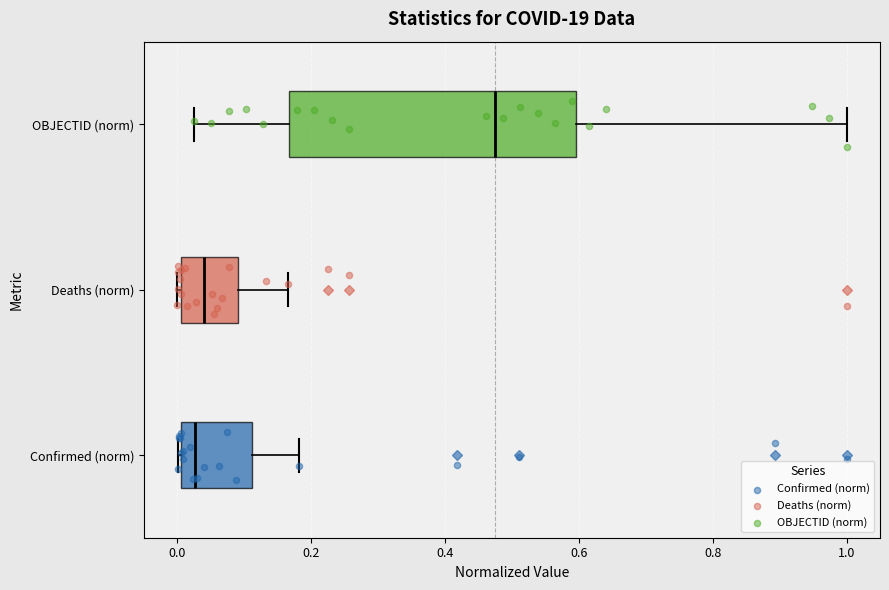

Where does the right whisker of the box for Deaths (norm) end on the x-axis? The values are not printed on the chart, so give them approximately, as read against the axis.

0.16